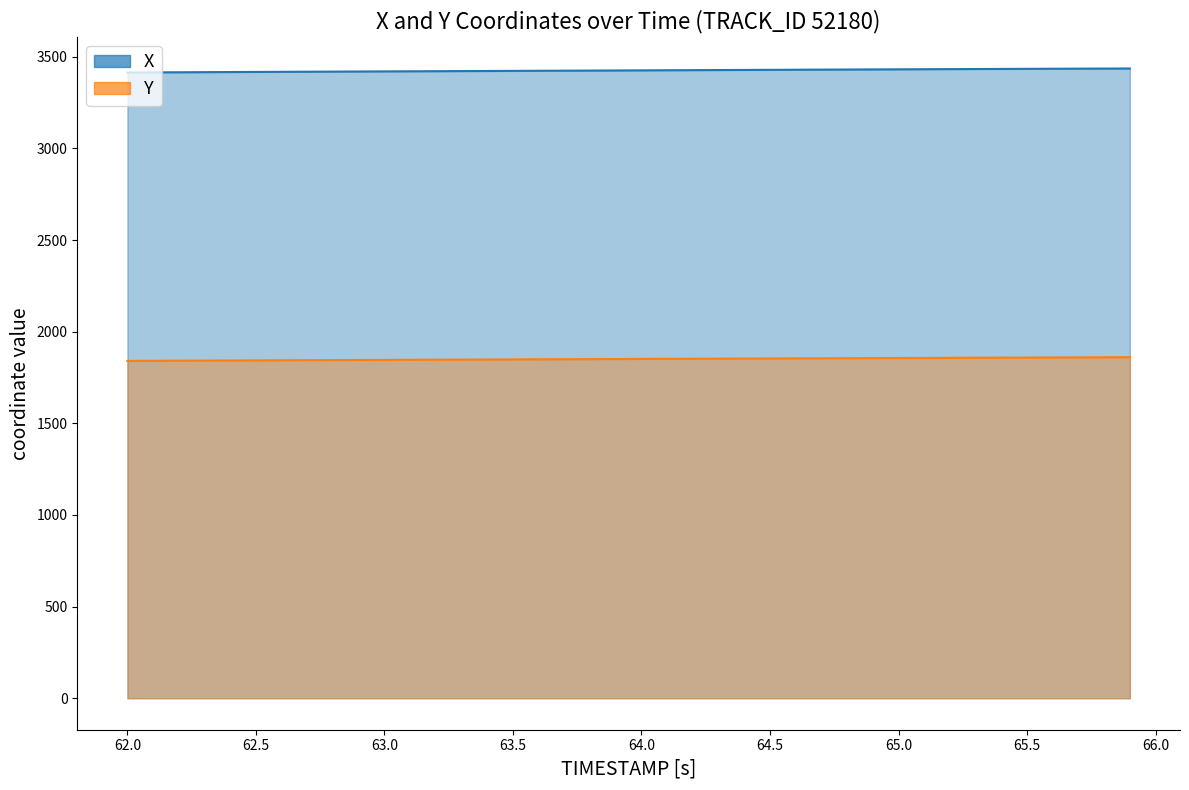

What is the label of the 3rd point from the left?

62.5